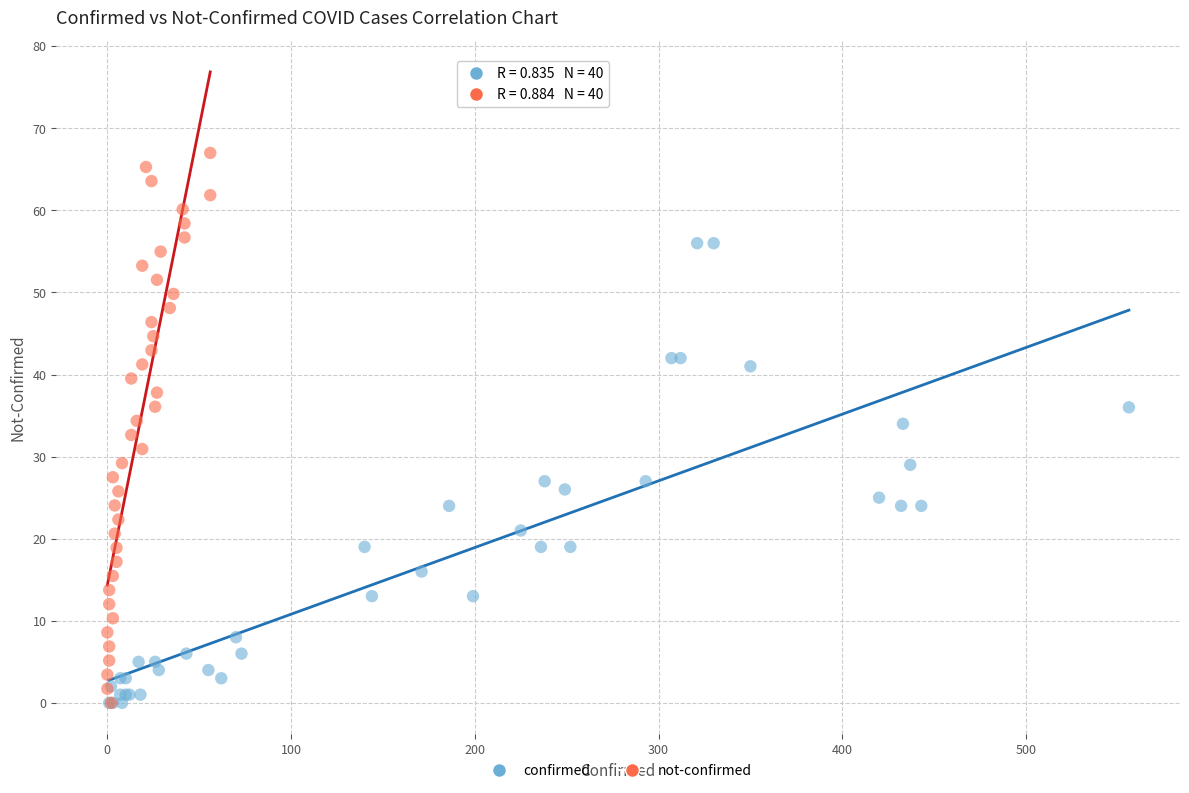

Which series reaches the maximum Y coordinate?

not-confirmed